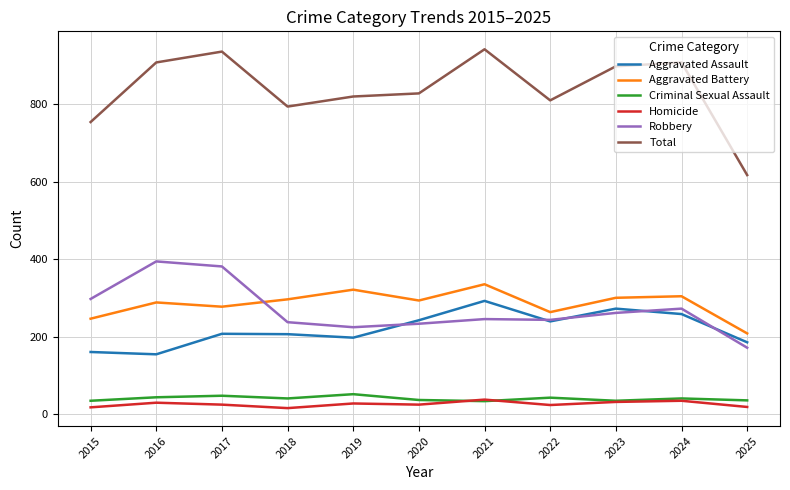

What is the highest value of the Aggravated Battery series?

335